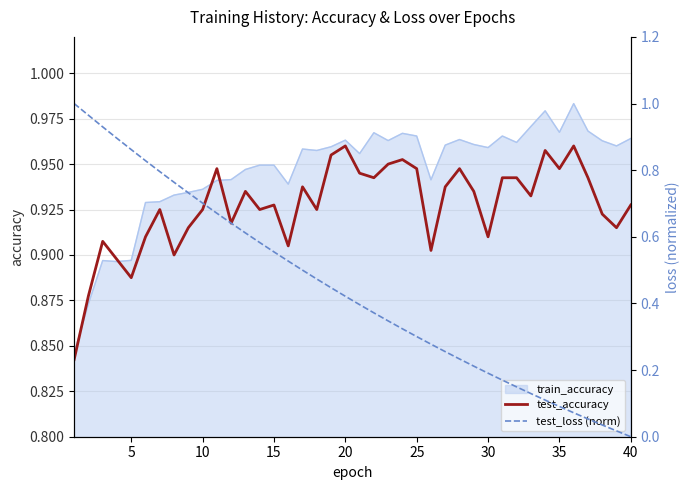

The value of test_accuracy at 30 is 0.6. True or false?

False